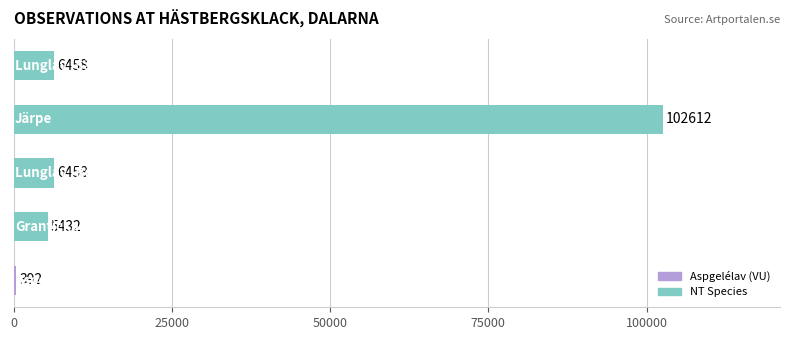

What is the maximum value shown in the chart?

102612